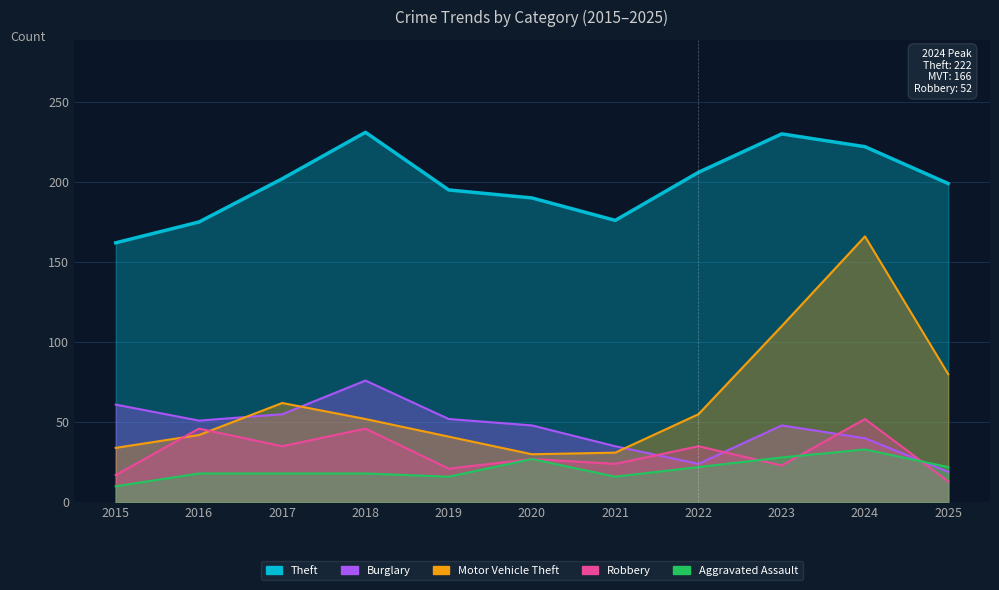

Which category has the highest value in the Aggravated Assault series?

2024